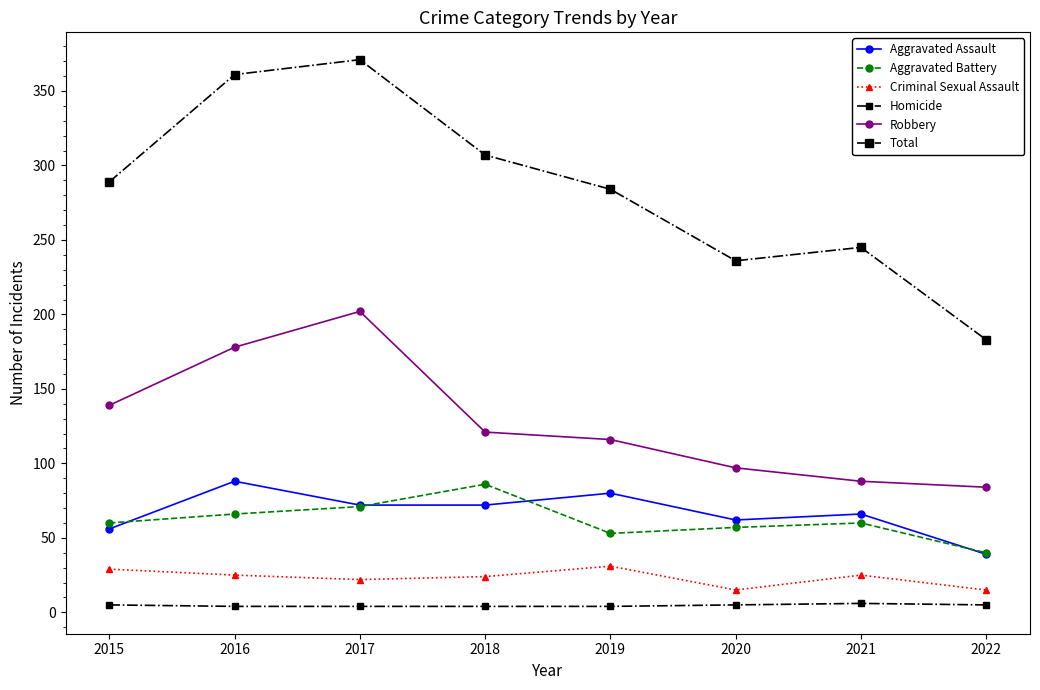

At 2019, list the series in order from largest to smallest.

Total, Robbery, Aggravated Assault, Aggravated Battery, Criminal Sexual Assault, Homicide